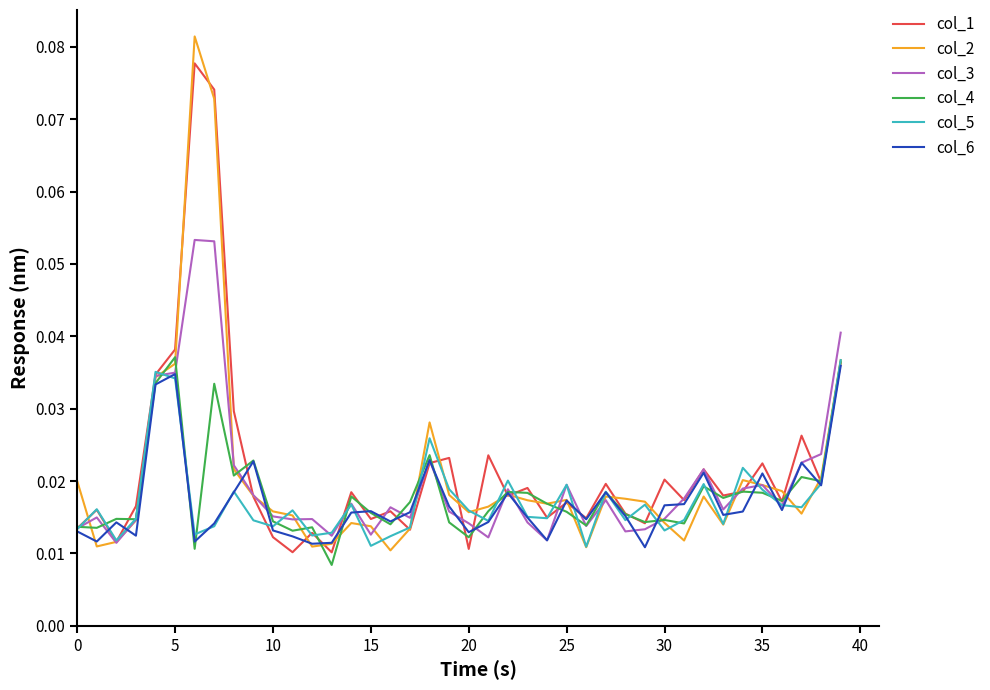

Which series has the largest range (max minus min)?

col_2